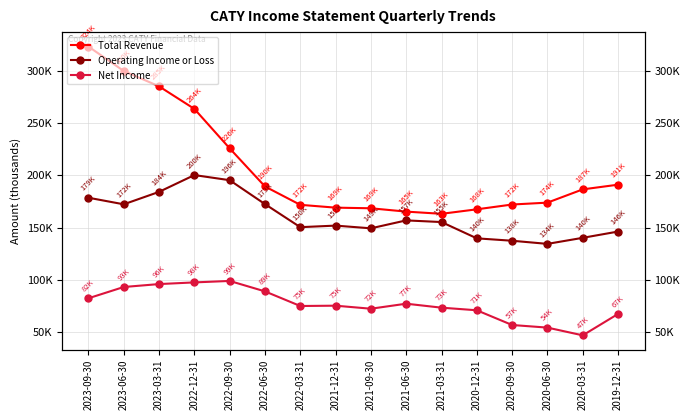

True or false: Operating Income or Loss and Net Income cross at least once.

False